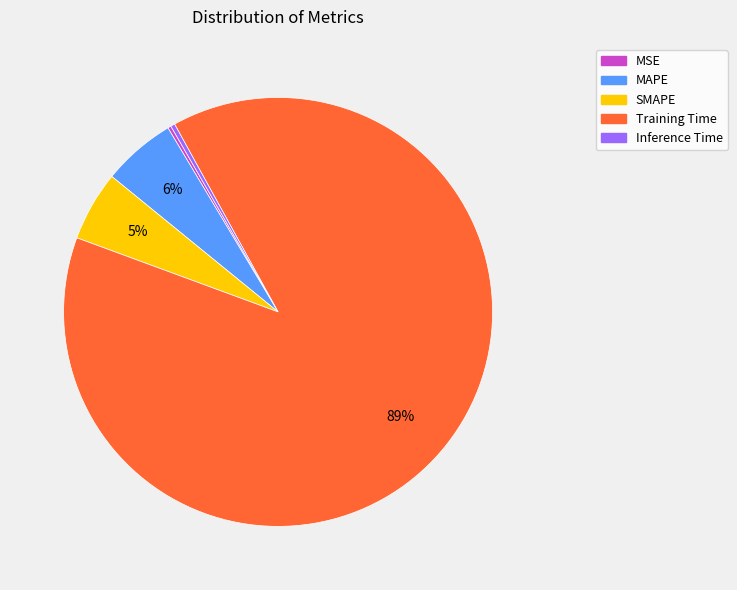

To the nearest percent, what percentage of the pie is Training Time?

89%